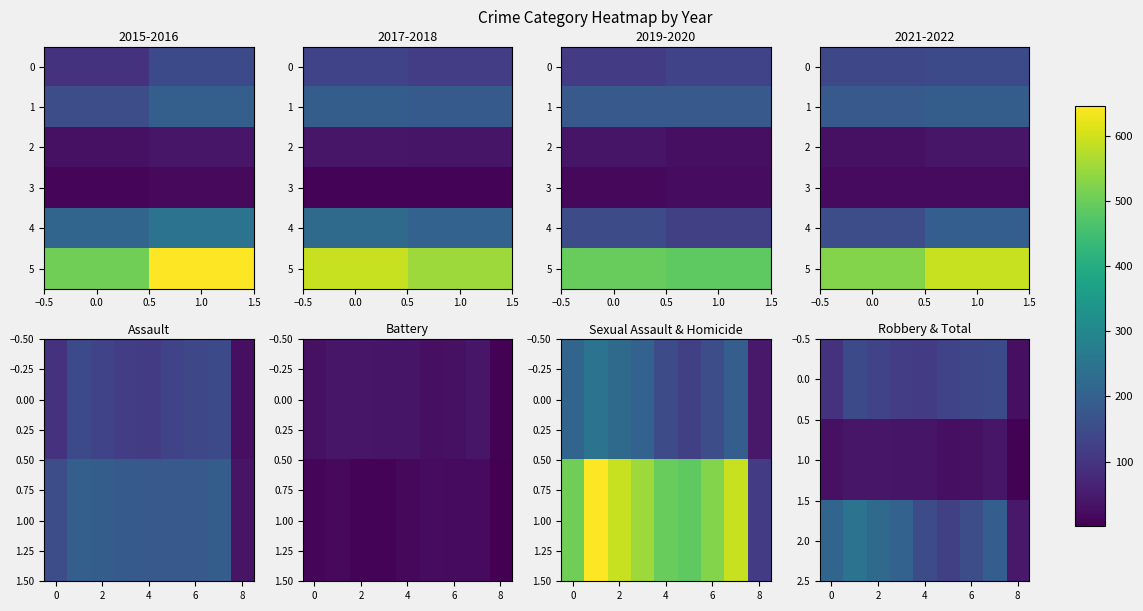

What is the difference between the highest and lowest values at 4?

482